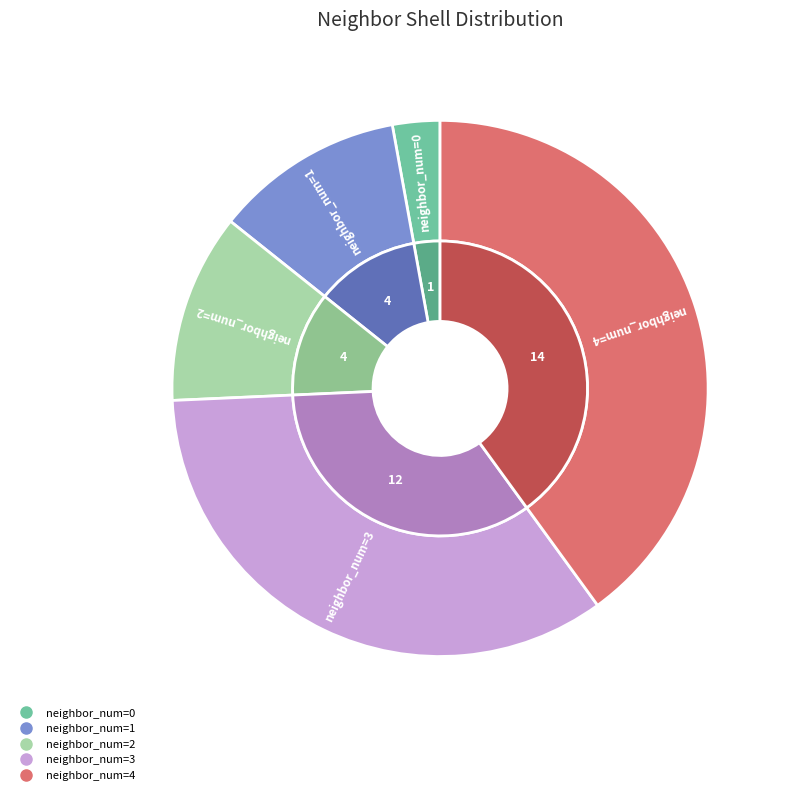

What percentage is NOT represented by 0?

97.1%